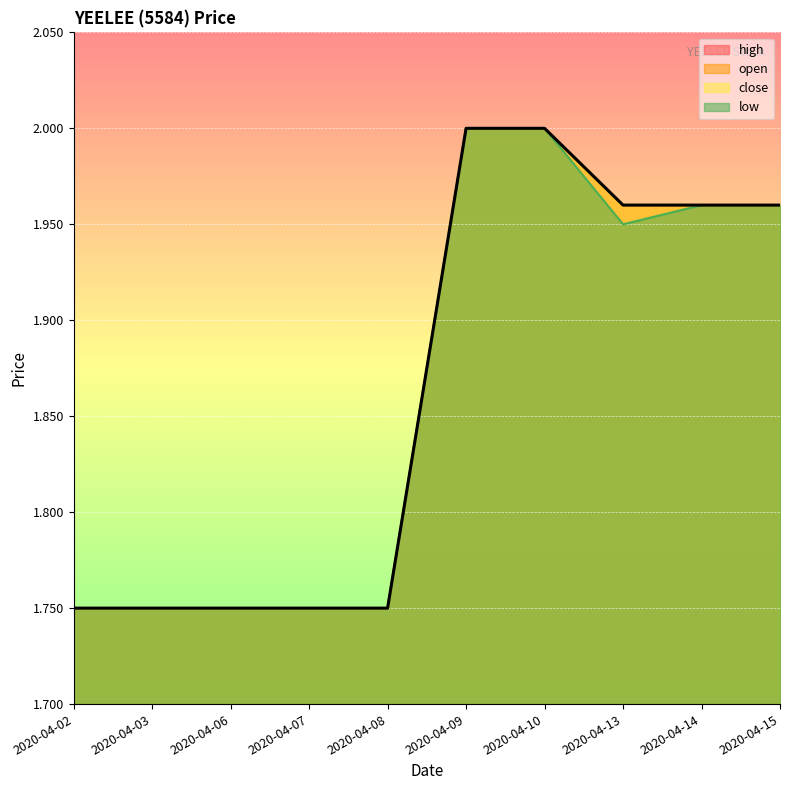

At which label does close reach its minimum?

2020-04-02